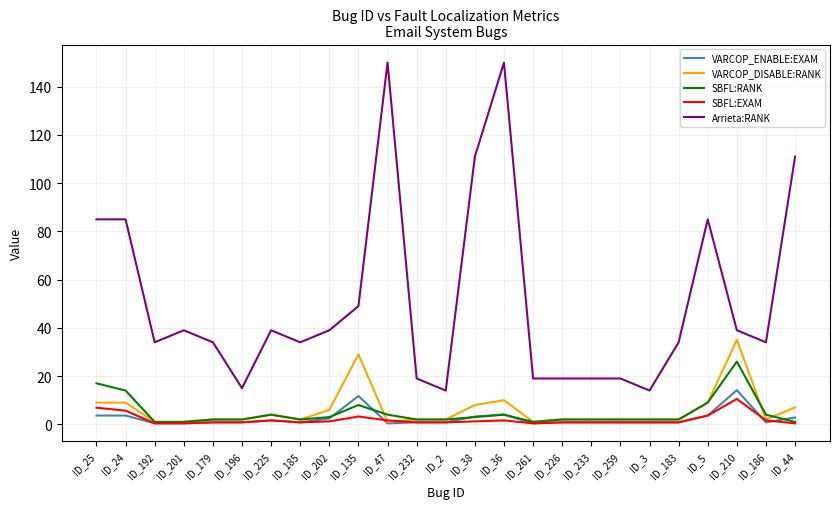

True or false: Arrieta:RANK and SBFL:EXAM intersect in this chart.

False